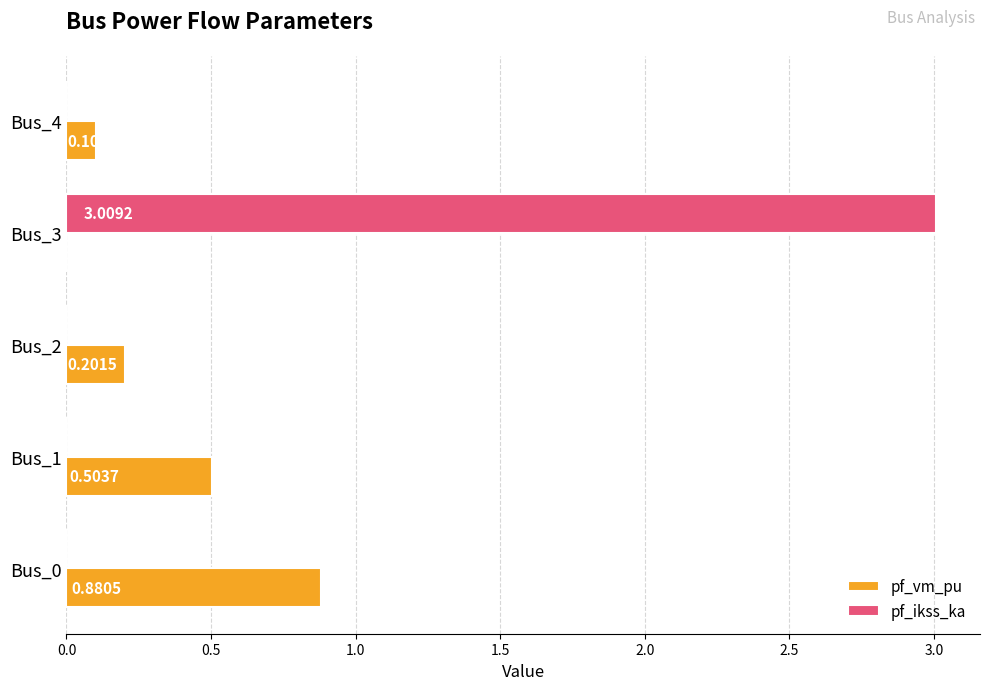

What is the sum of all pf_ikss_ka values?

3.0